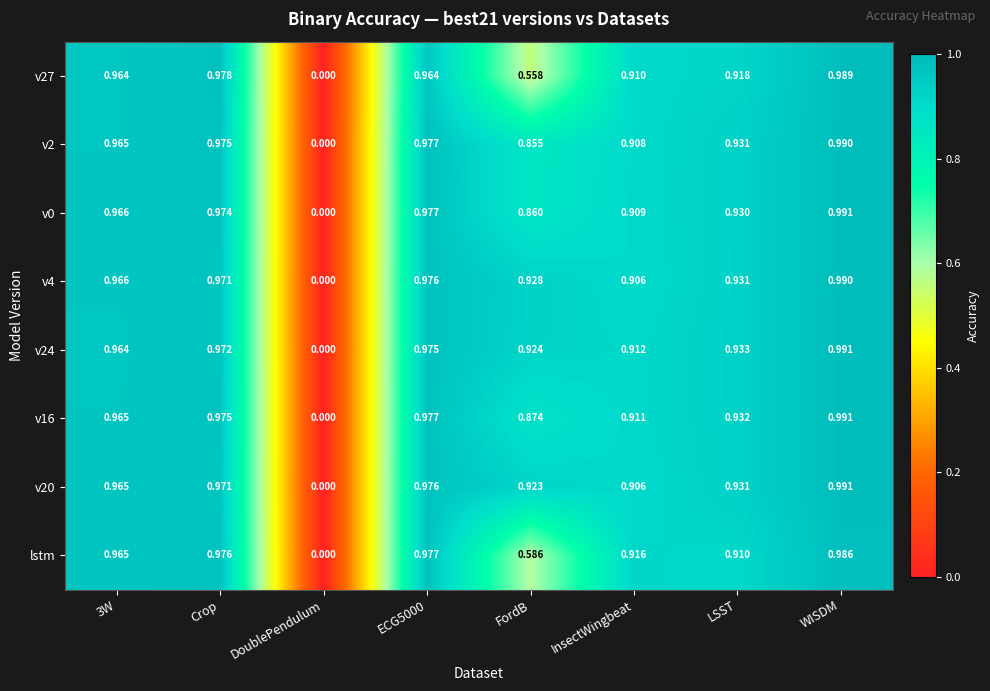

Between ECG5000 and LSST, which series saw the biggest shift?

lstm